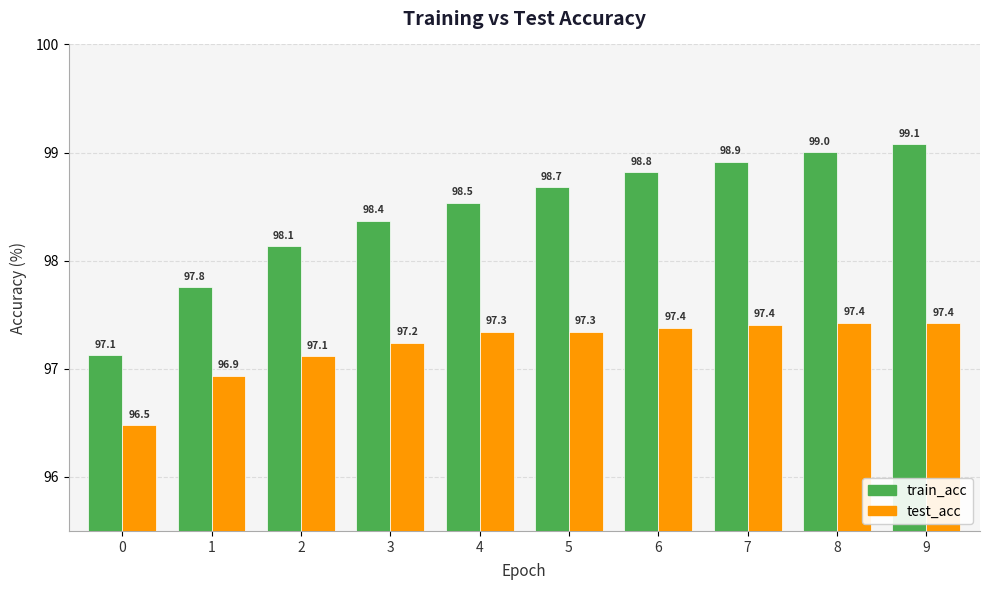

Reading left to right, list all the values displayed in this chart.

train_acc: 97.1	97.8	98.1	98.4	98.5	98.7	98.8	98.9	99.0	99.1
test_acc: 96.5	96.9	97.1	97.2	97.3	97.3	97.4	97.4	97.4	97.4